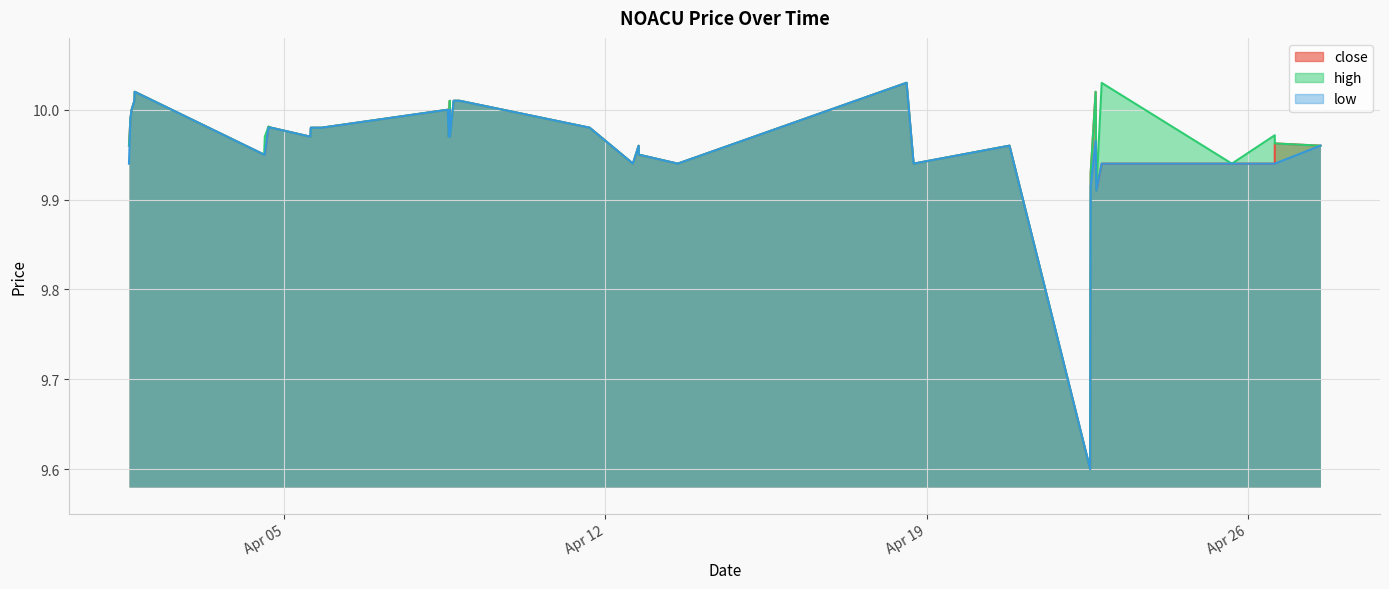

What is the minimum value shown in the chart?

9.6